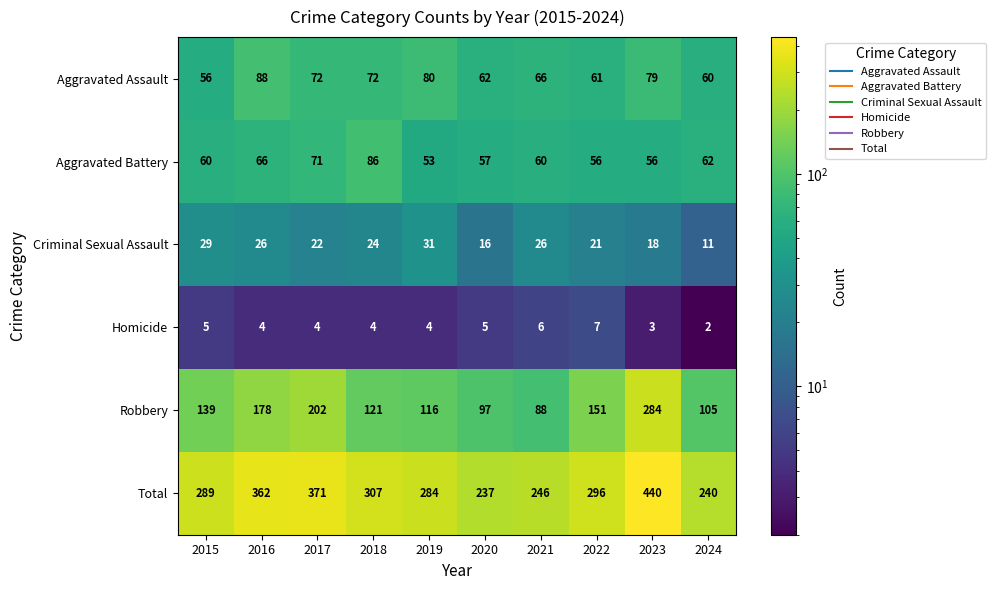

What is the sum of all Aggravated Assault values?

696